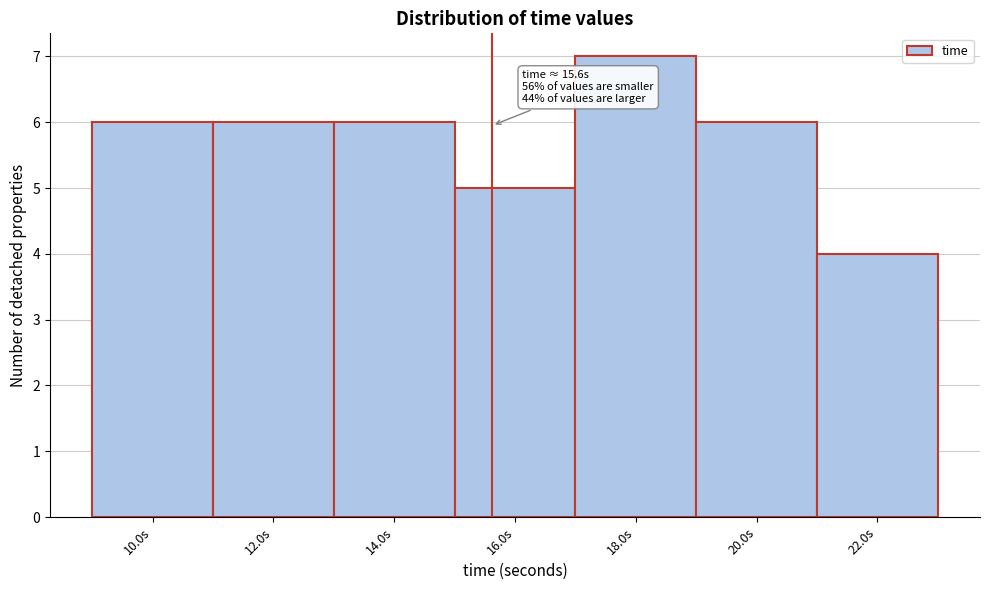

Which range on the x-axis has the tallest bar?

17 to 19